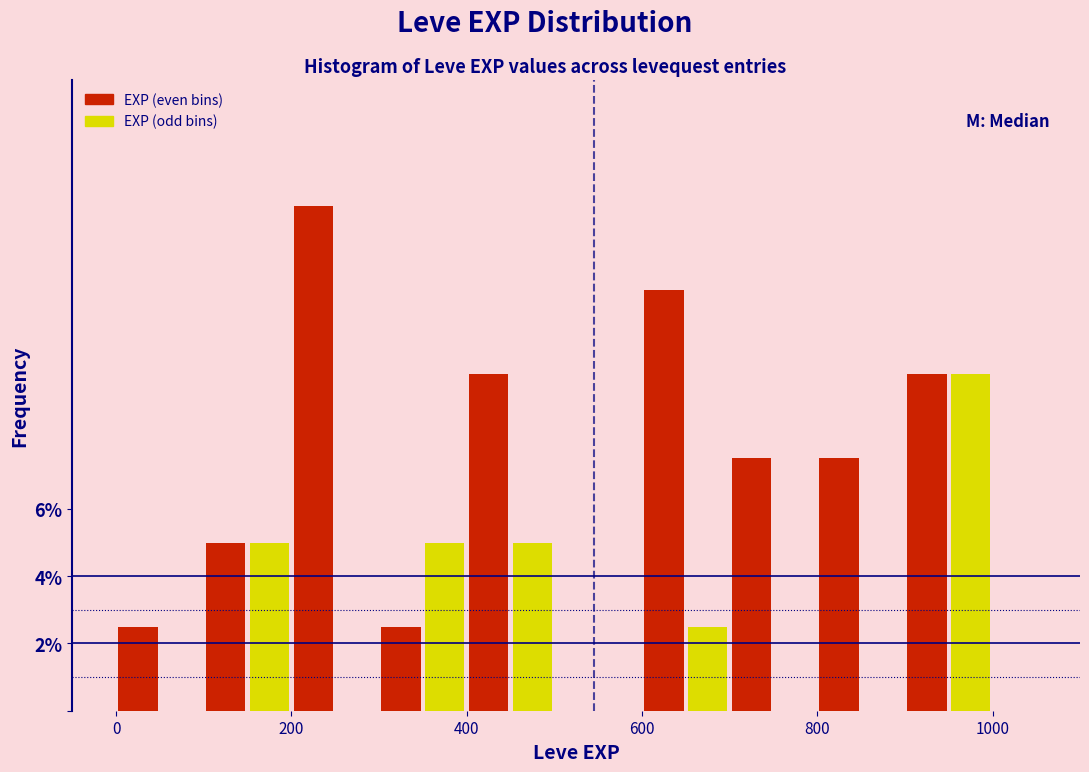

Around what value on the x-axis is the tallest bar? Give the approximate position of its centre, as read against the axis.

220